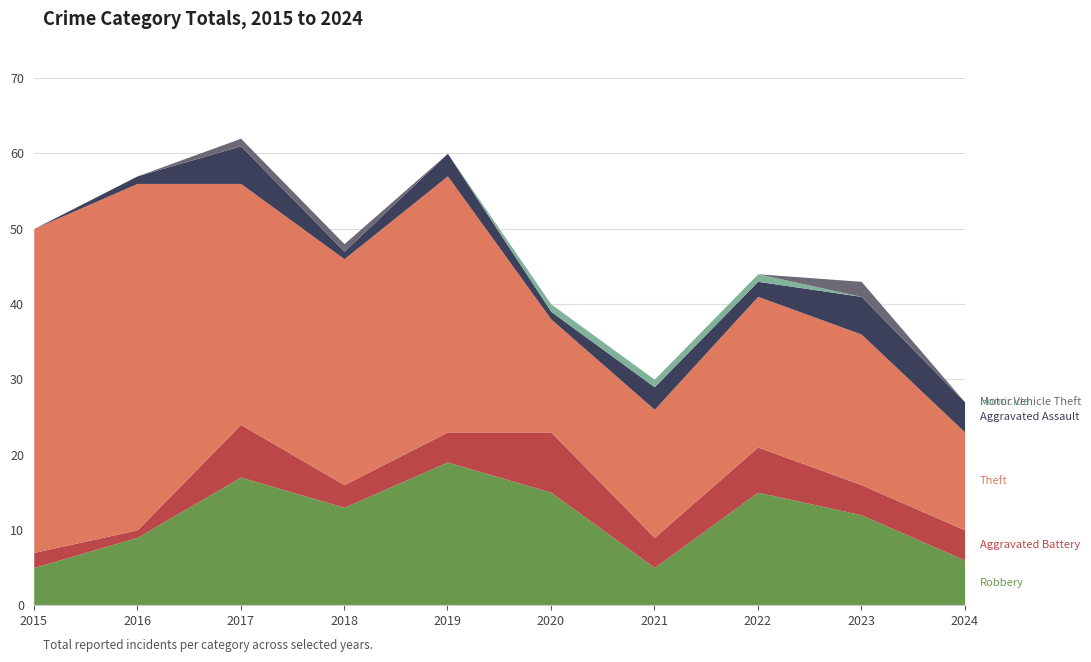

What is the value of the Robbery point at the 5th from the left?

19